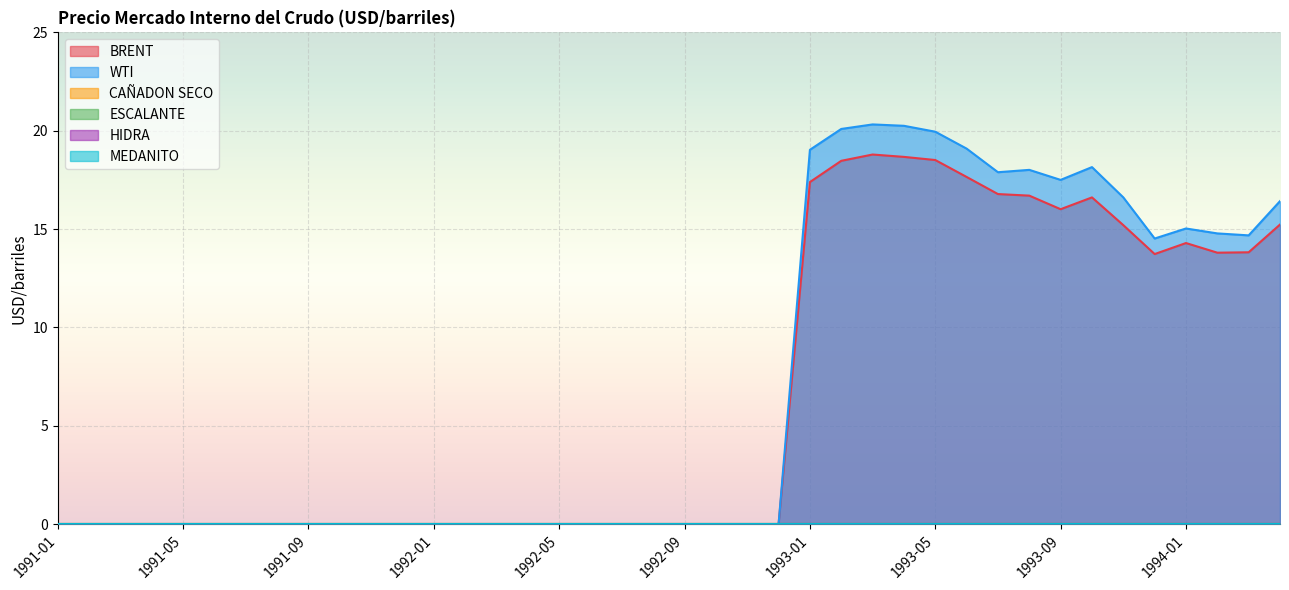

Does the chart display data point markers on the line(s)?

No